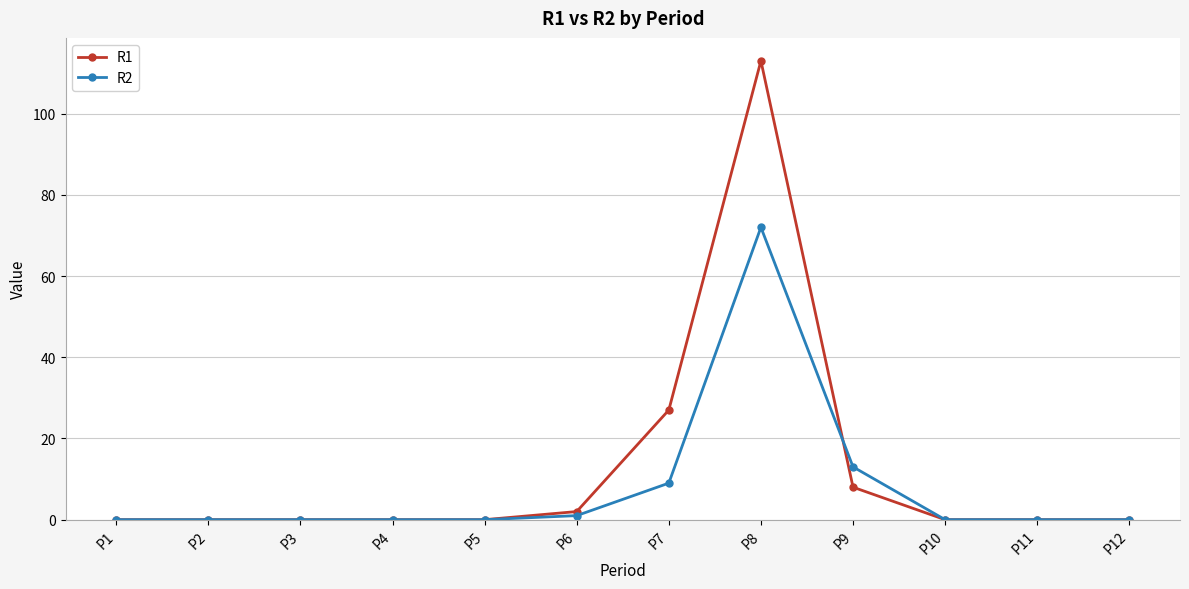

What is the total value across all series at P6?

3